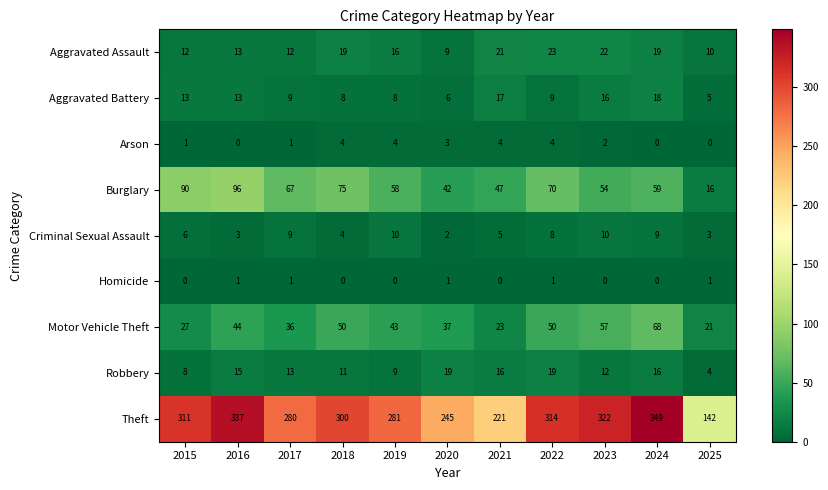

What is the lowest value of the Theft series?

142